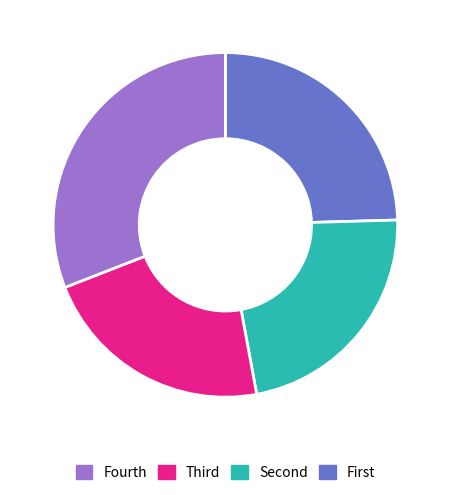

Is there a majority slice in this chart?

No